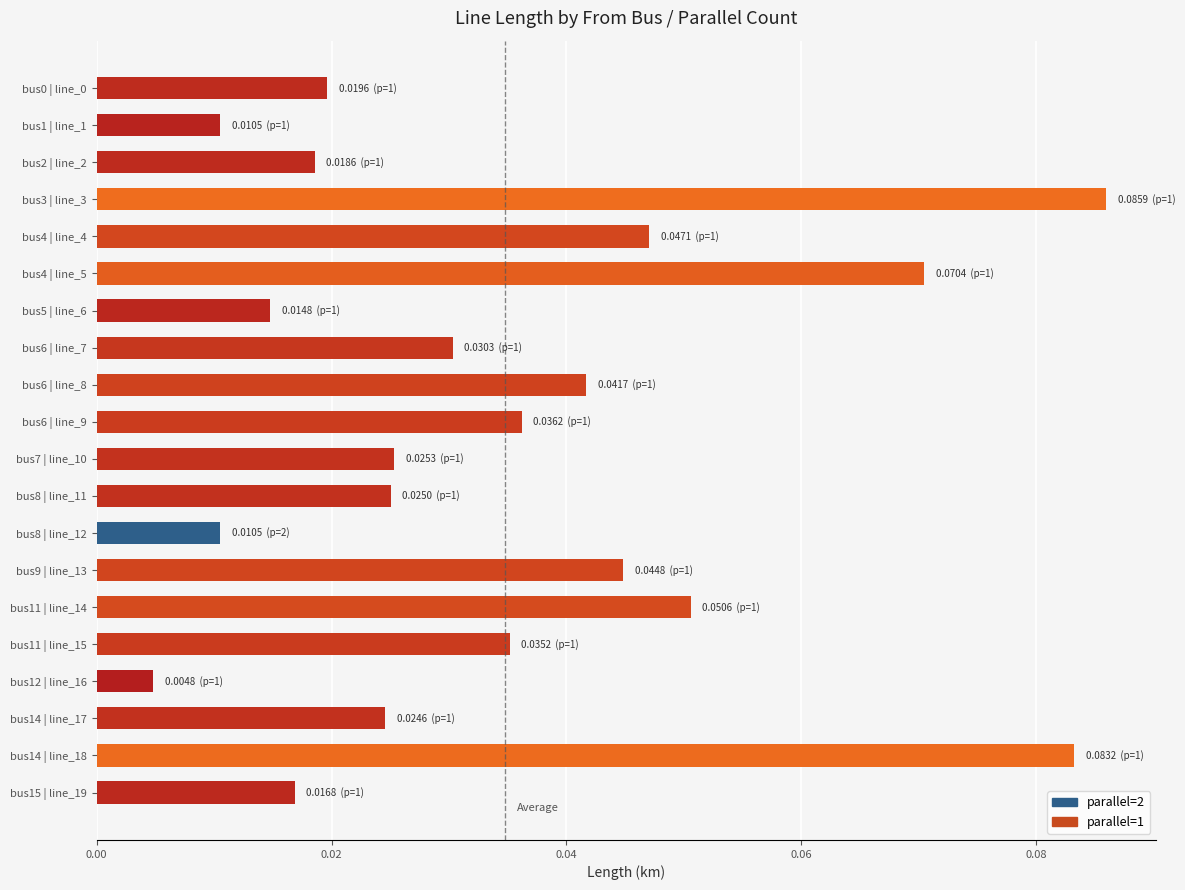

At which category does the chart reach its peak across all series?

bus3 | line_3